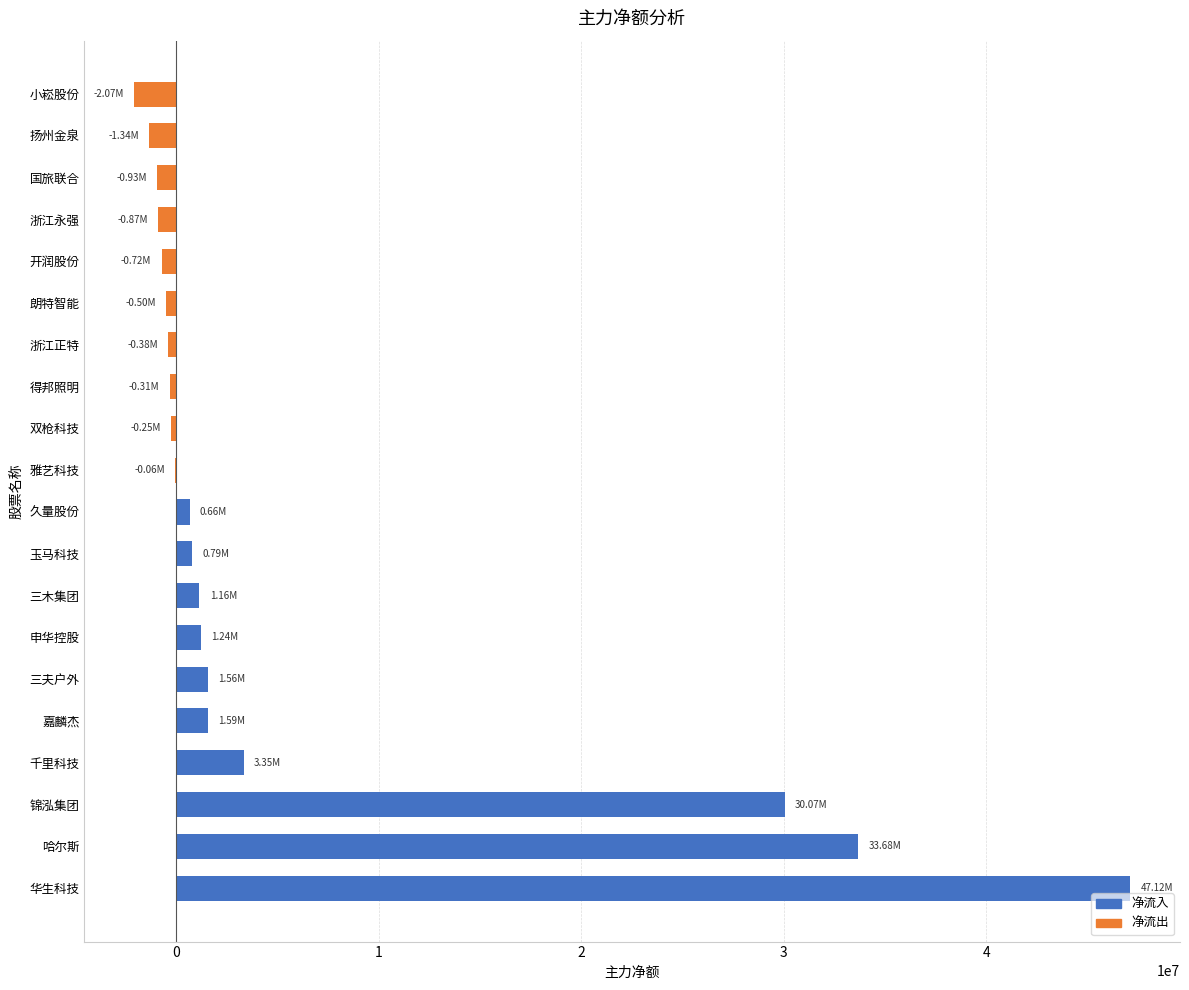

Count the number of data series in this chart.

1